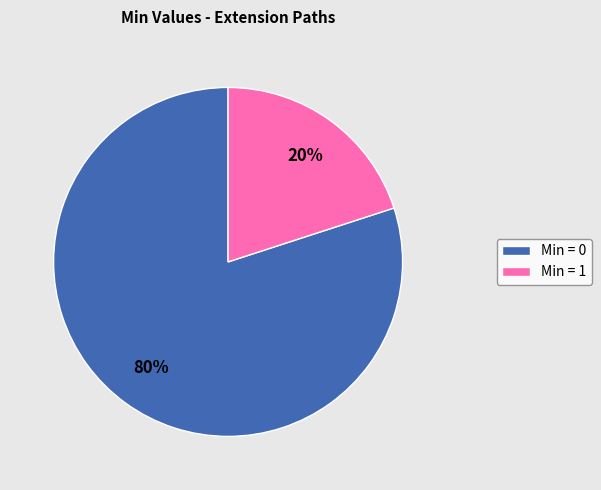

Approximately how many times larger is the value at Min = 0 compared to Min = 1?

4.0